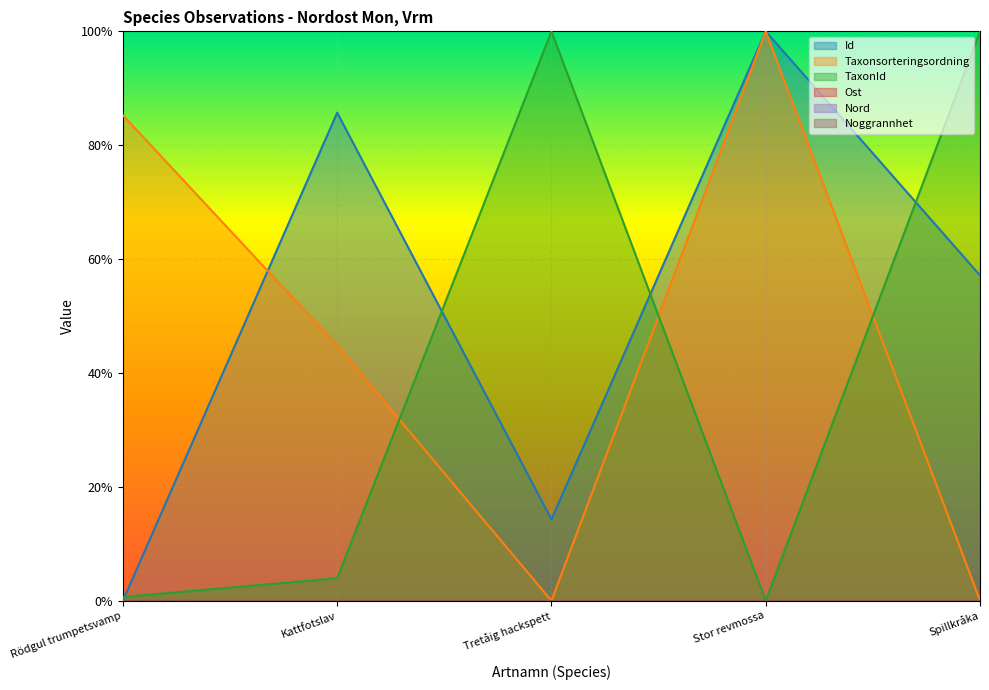

What is the label of the 5th point from the right?

Rödgul trumpetsvamp